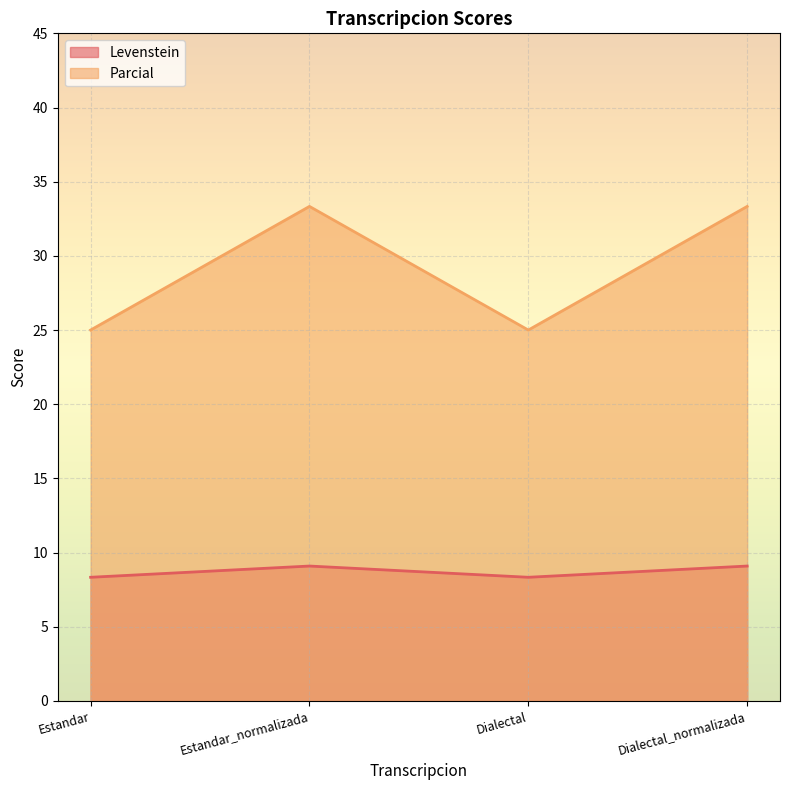

Reading left to right, list all the values displayed in this chart.

Levenstein: 8.3	9.1	8.3	9.1
Parcial: 25.0	33.3	25.0	33.3